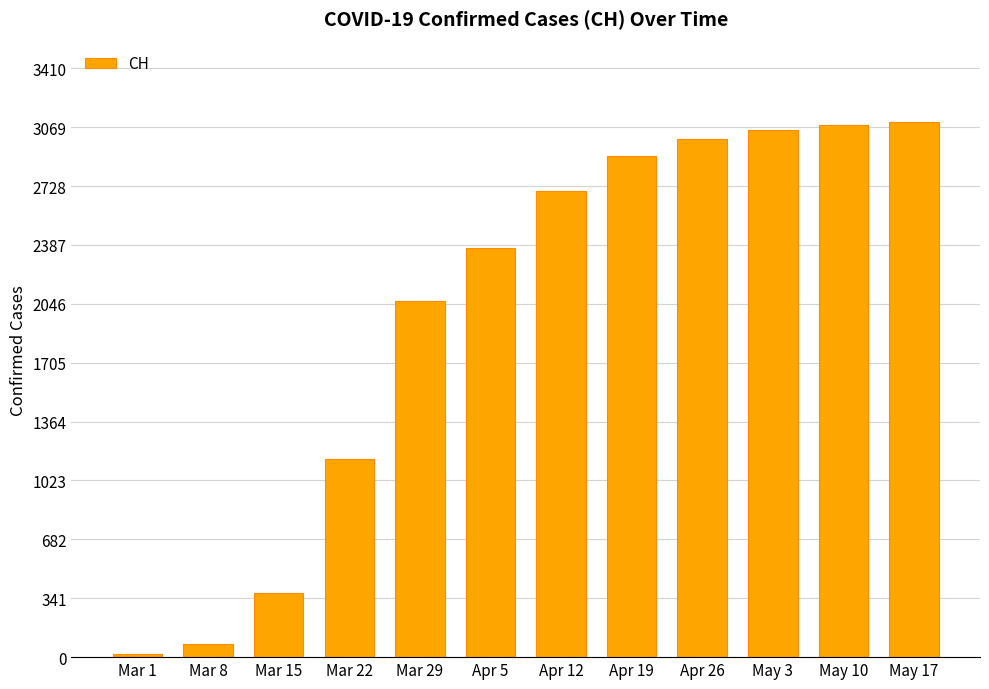

Reading right to left, what are all the values shown in this chart?

3100	3080	3050	3000	2900	2700	2370	2062	1149	369	74	21